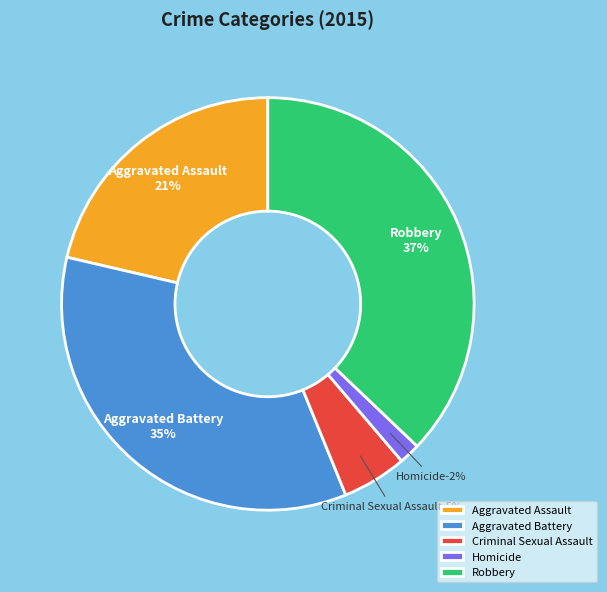

Rank the categories by value from highest to lowest.

Robbery, Aggravated Battery, Aggravated Assault, Criminal Sexual Assault, Homicide